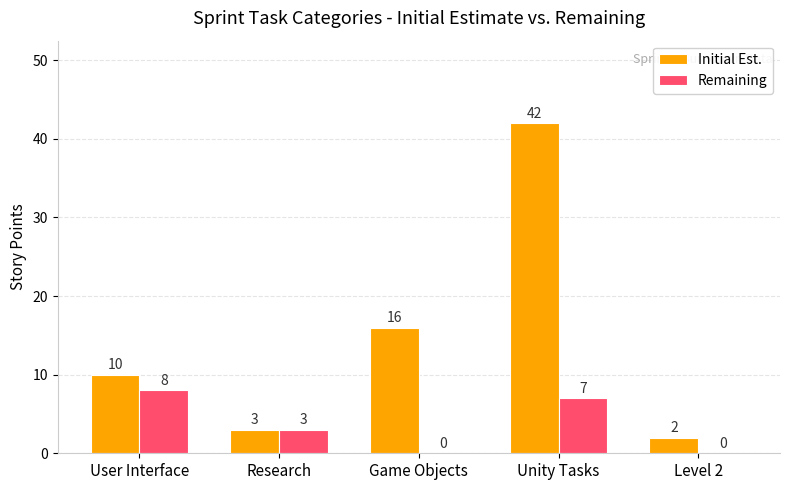

Read the Initial Est. value at Unity Tasks.

42